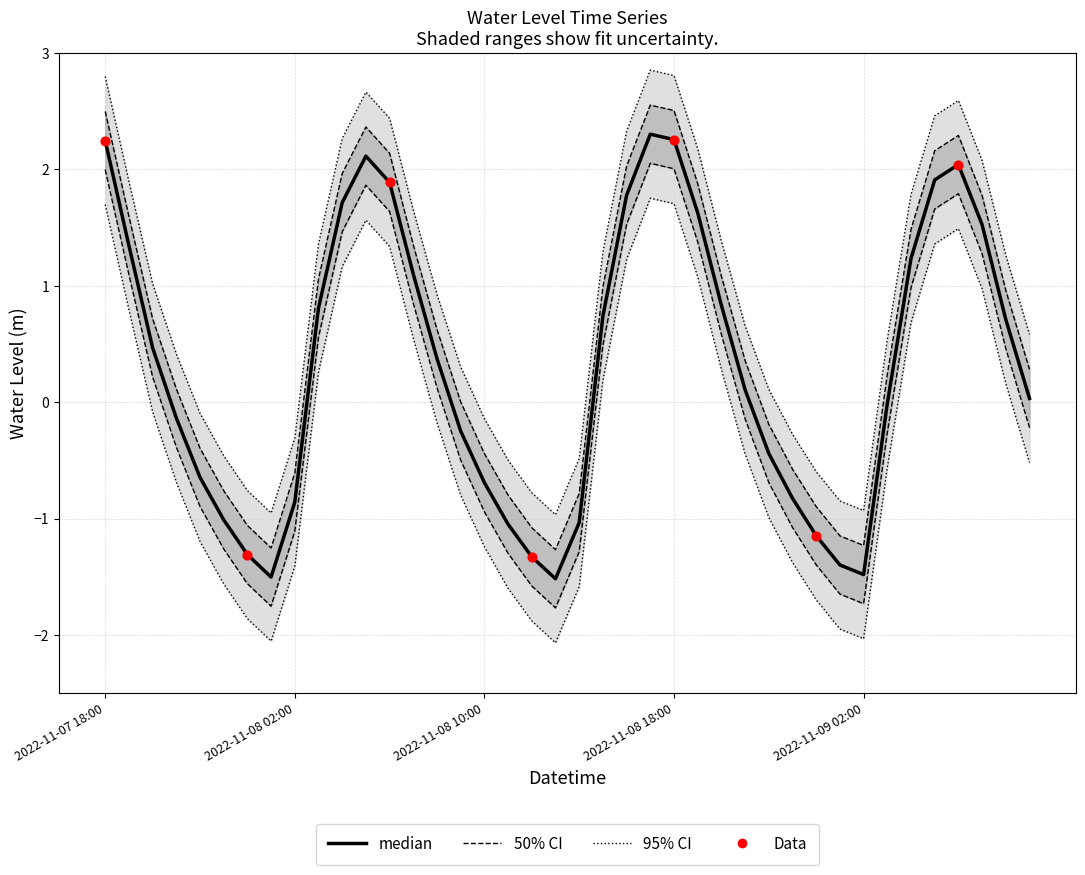

Between 2022-11-08 13:00 and 2022-11-08 01:00, which is larger?

2022-11-08 01:00